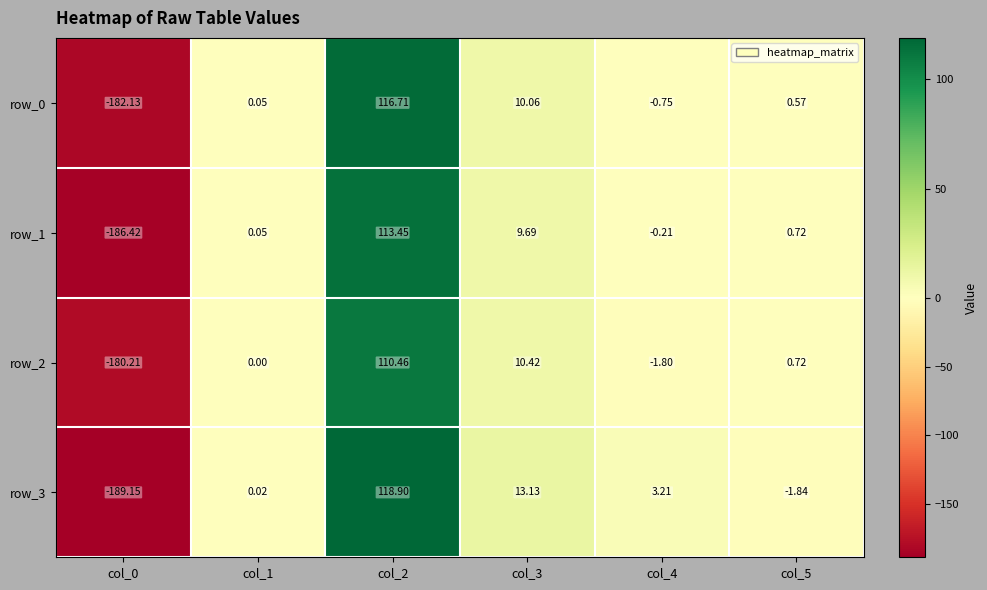

Is the value of row_2 at col_0 greater than the value of row_1 at col_3?

No